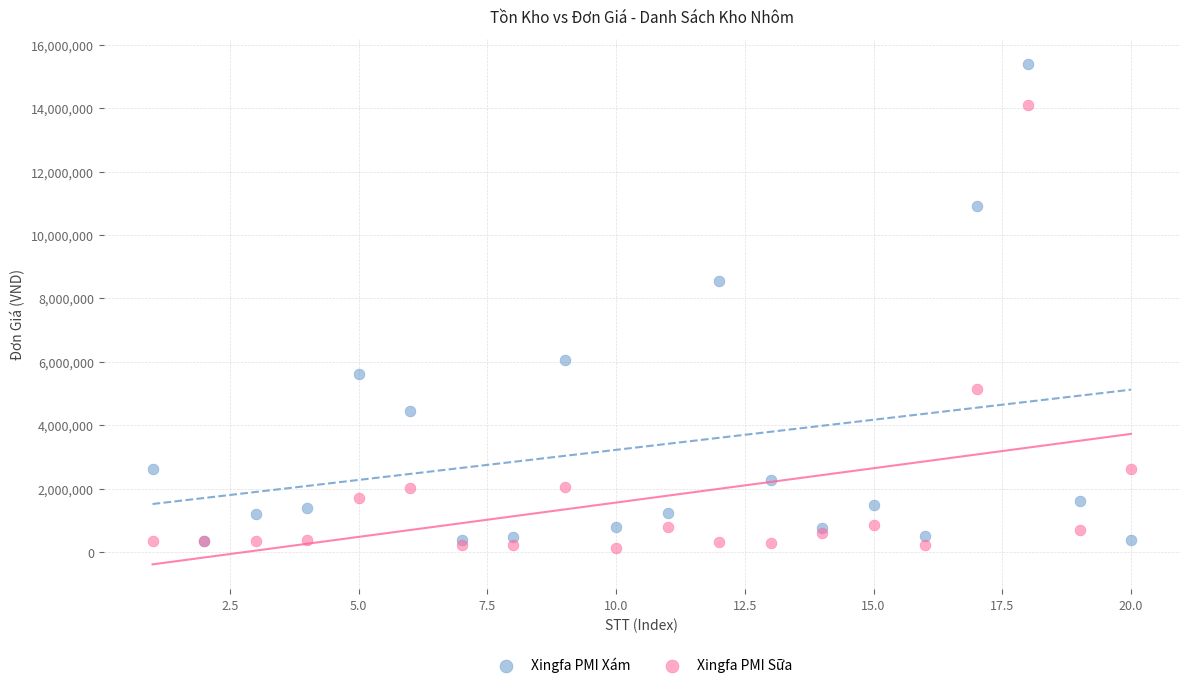

Across all series, what Y value is closest to 7754760?

8560800